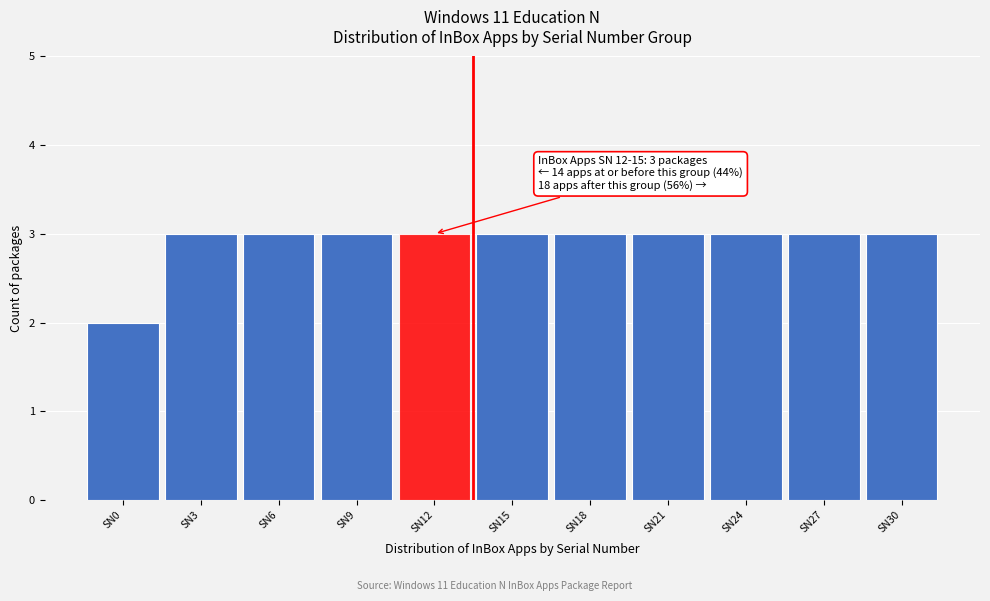

Reading left to right, transcribe all the data shown in this chart.

2	3	3	3	3	3	3	3	3	3	3